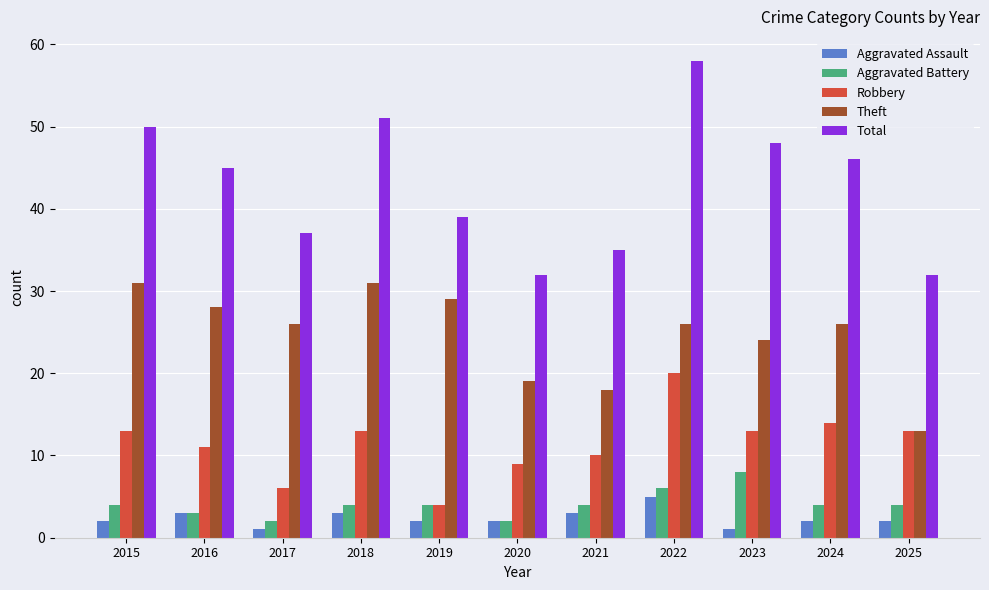

What is the maximum value for Total?

58